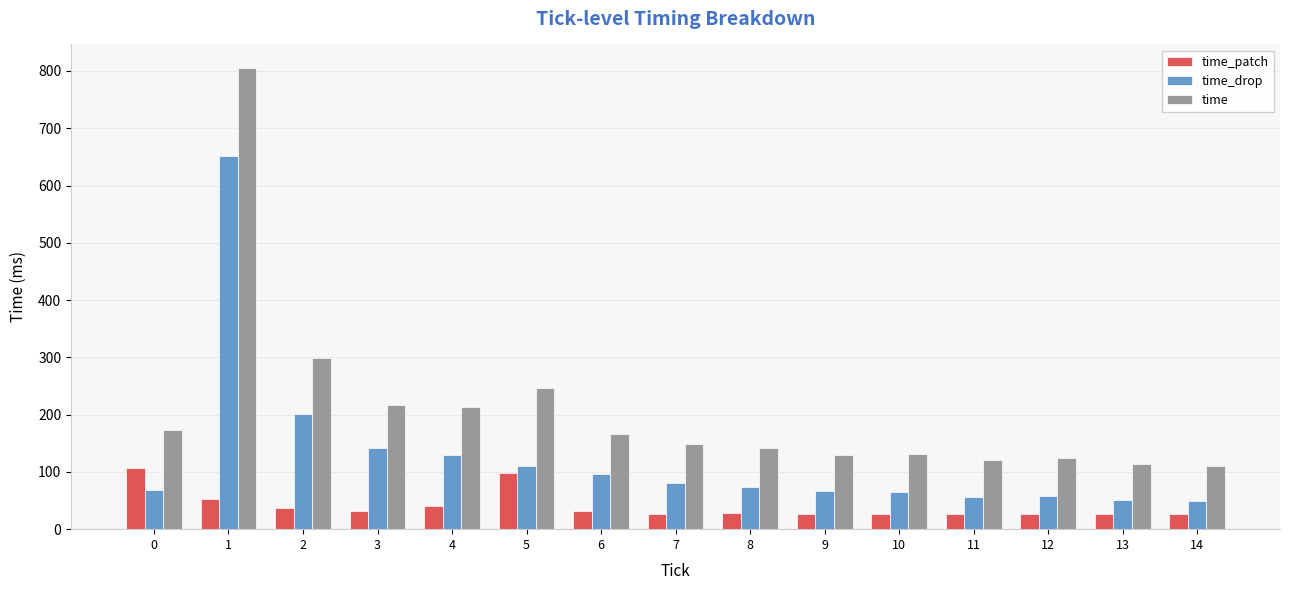

What is the approximate value of time at 7?

148